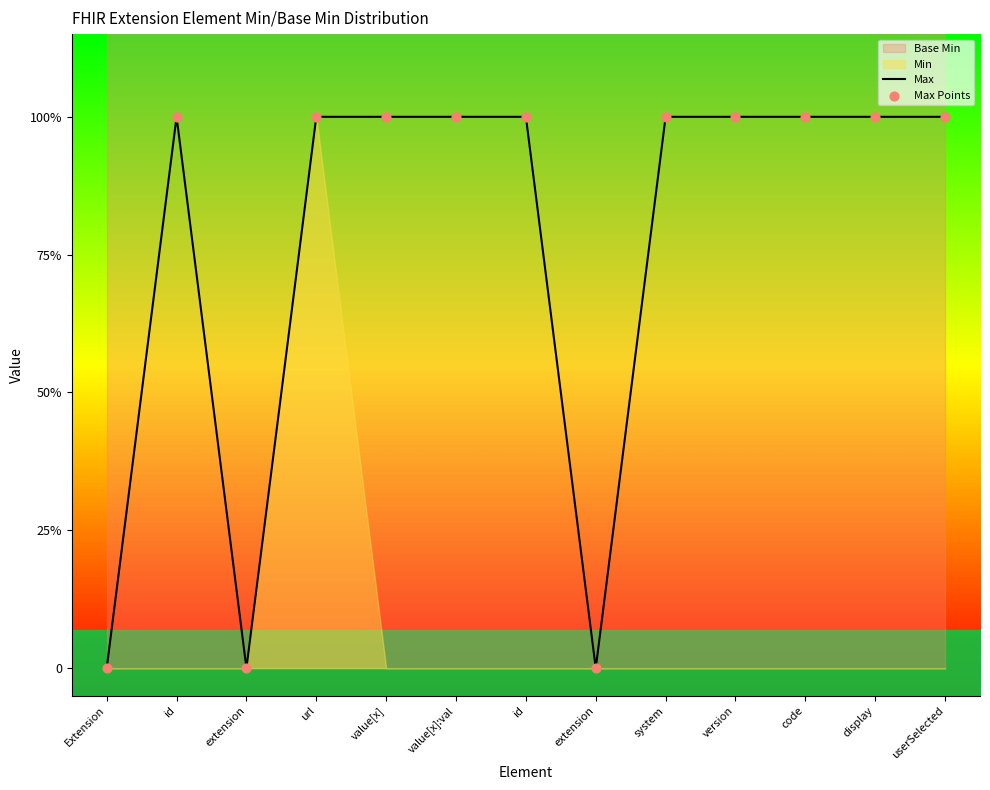

At how many categories does at least one series exceed 0?

10